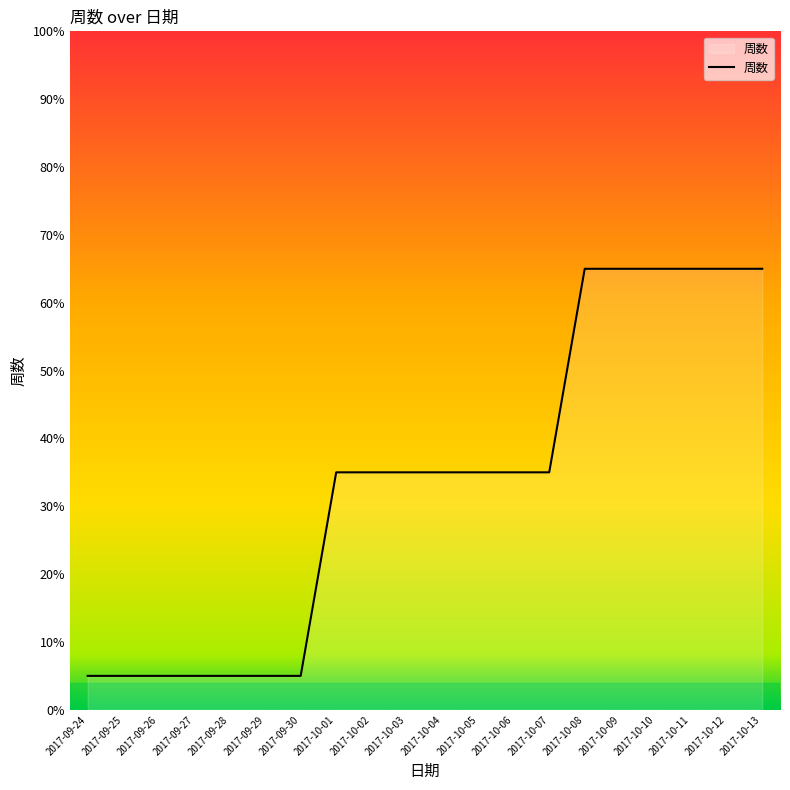

What is the smallest value displayed?

5